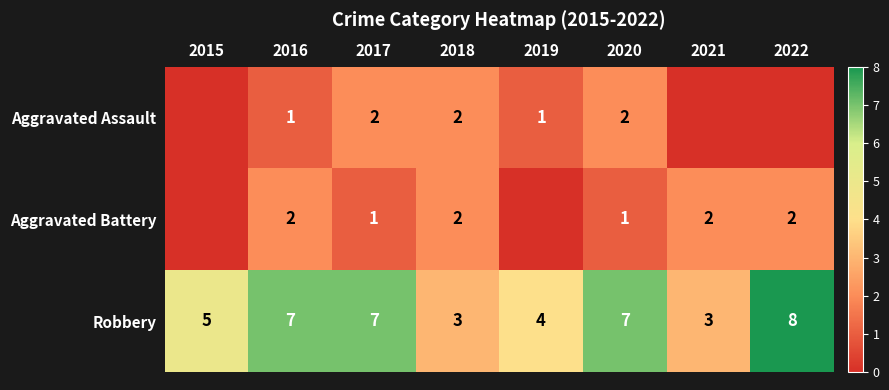

Which series changed the most between 2016 and 2018?

Robbery